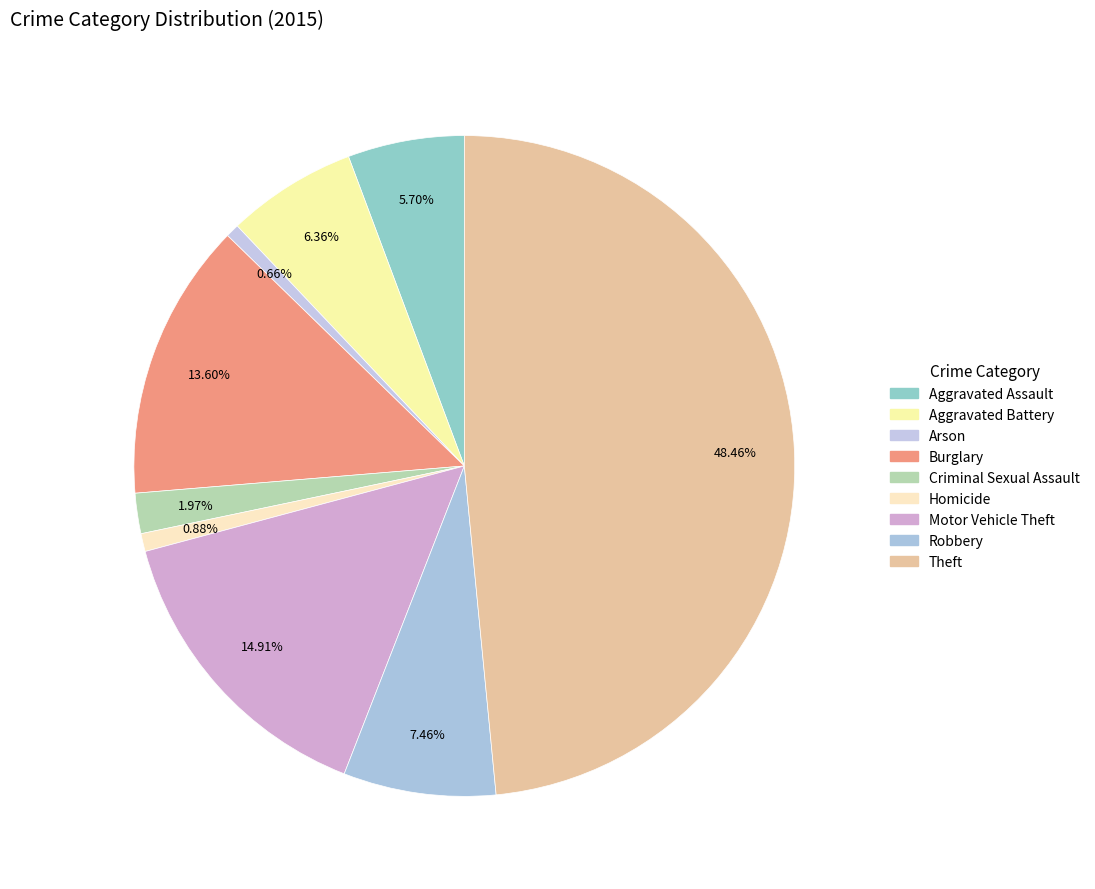

Does Burglary represent more than half of the total?

No